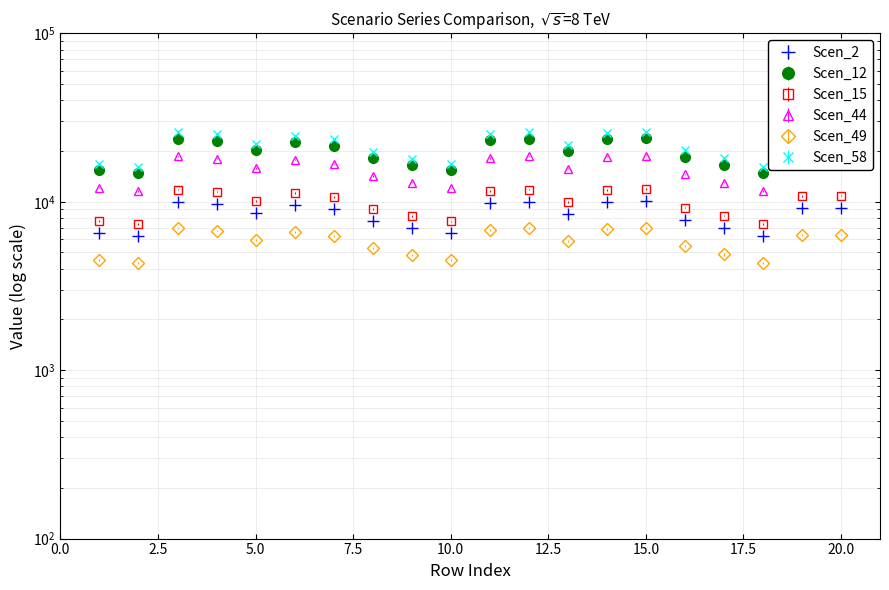

How many data points in Scen_58 are less than 23424?

10